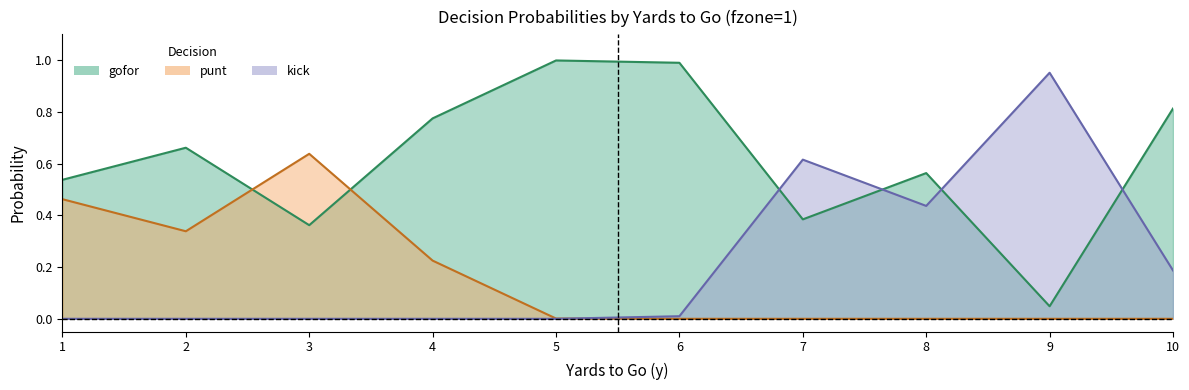

Is it true that kick equals 0.0 at 3?

True